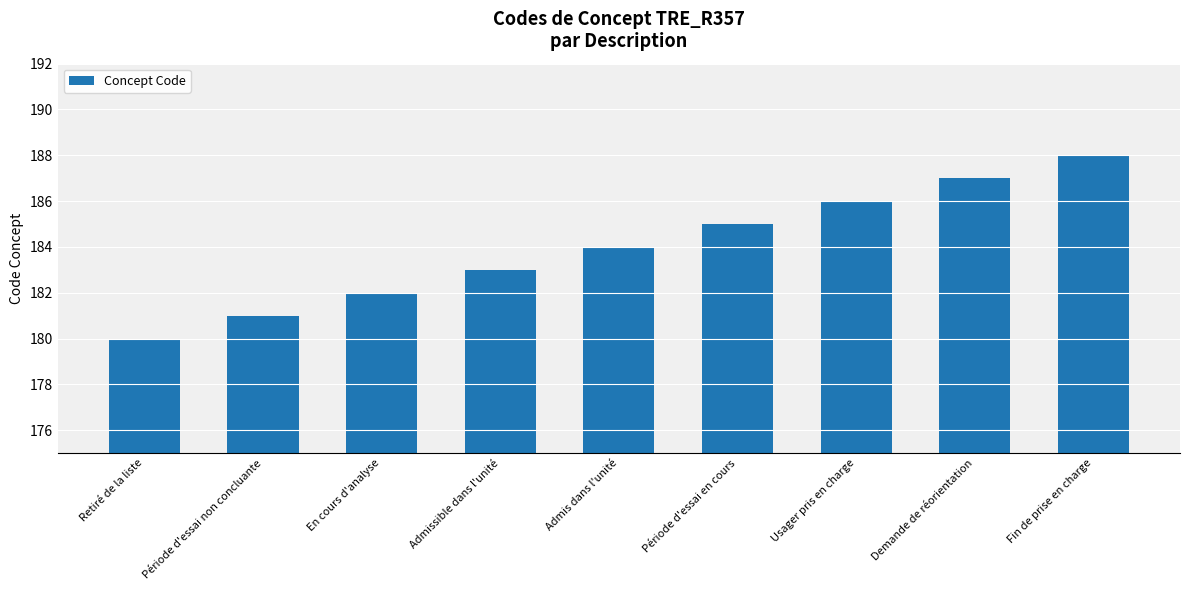

What is the difference between the second highest and minimum values?

7